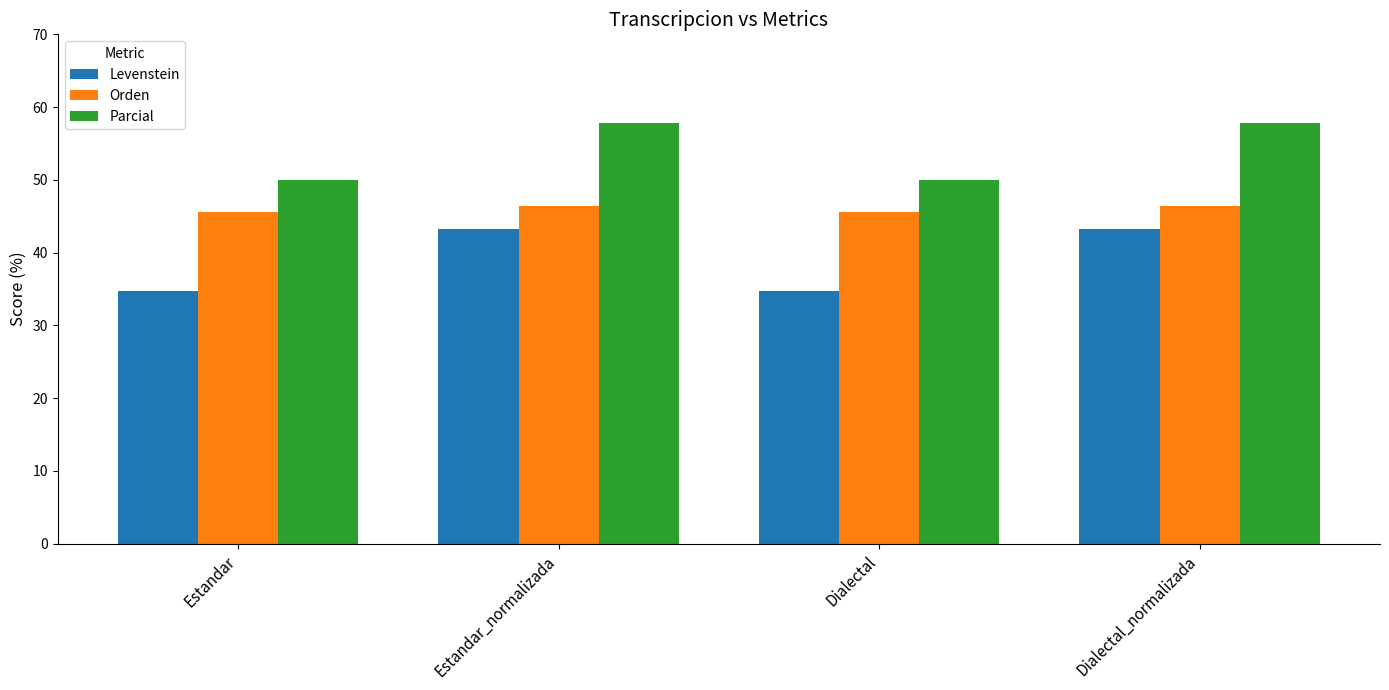

How many distinct data groups are displayed?

3